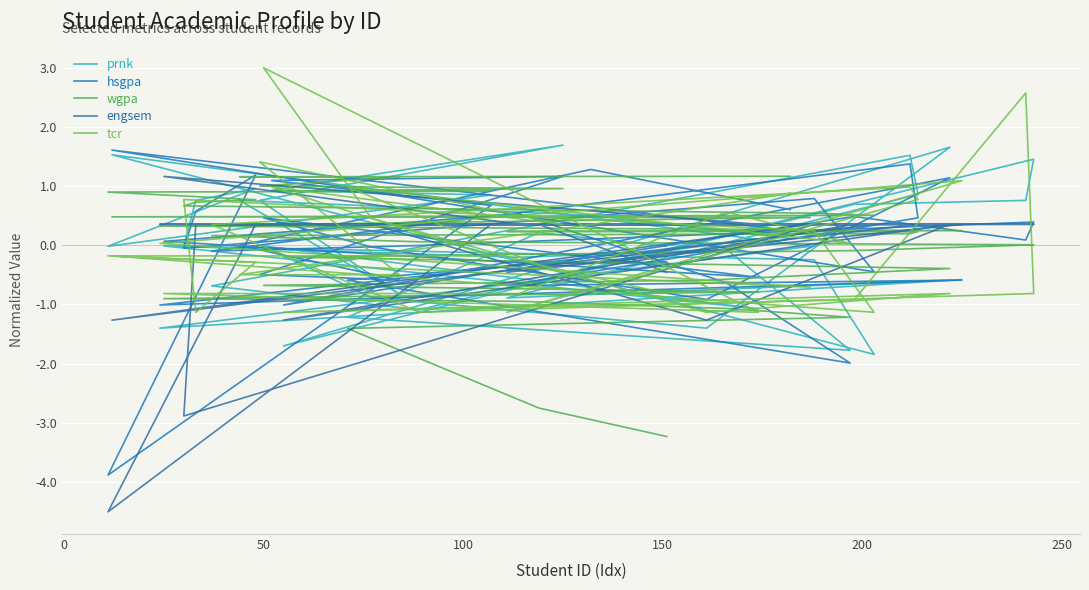

What is the difference between the maximum and minimum values in the prnk series?

3.5